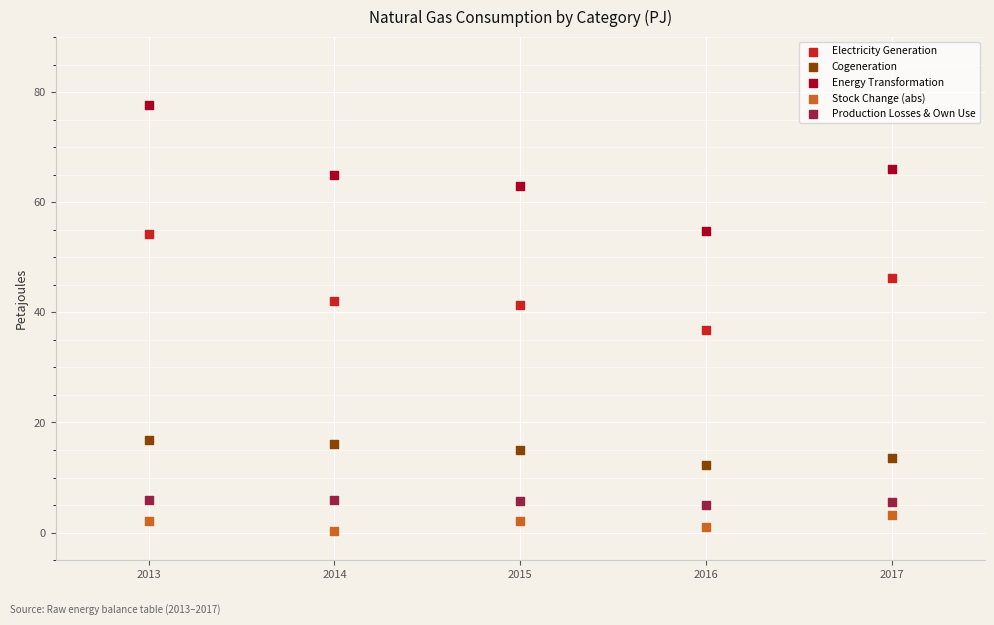

Which series reaches the minimum Y coordinate?

Stock Change (abs)